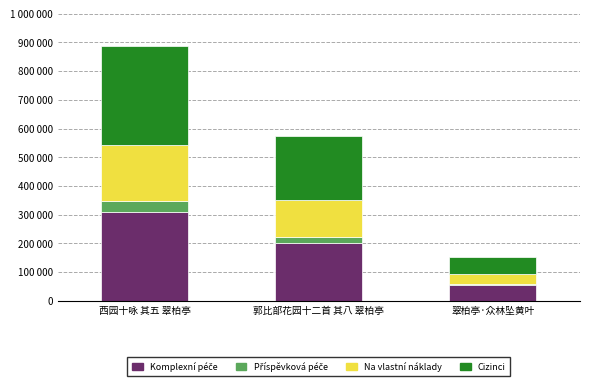

Does the chart contain stacked bars?

Yes